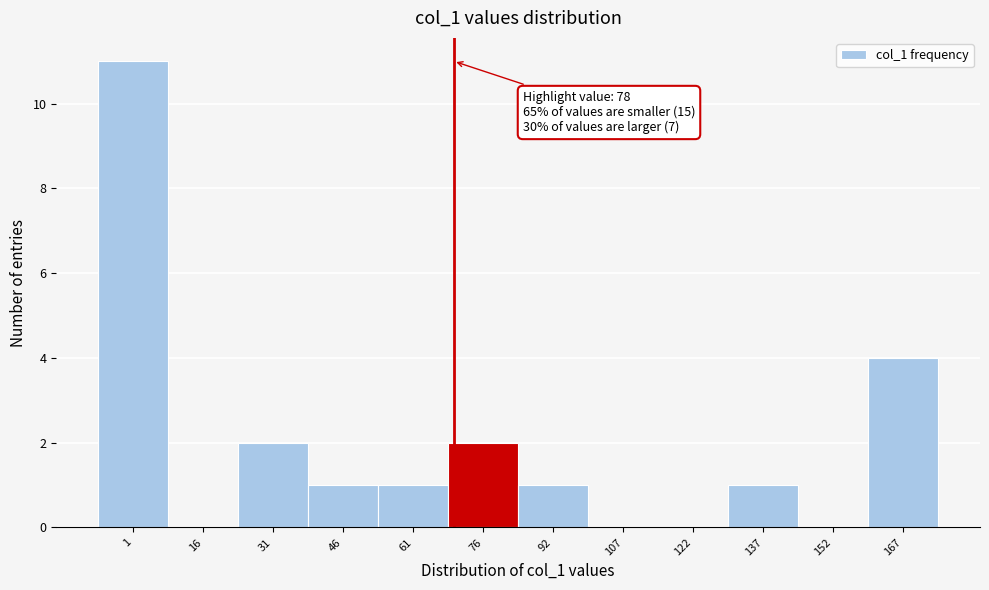

Reading right to left, transcribe all the data shown in this chart.

167=4	152=0	137=1	122=0	107=0	92=1	76=2	61=1	46=1	31=2	16=0	1=11